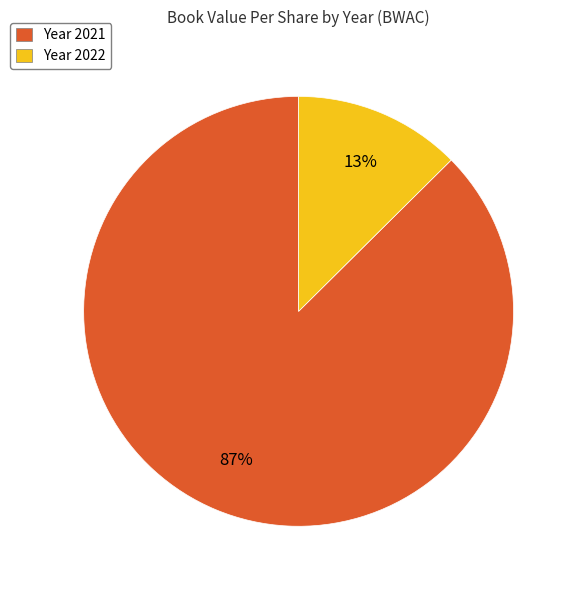

True or false: Year 2022 accounts for 13% of the total.

True